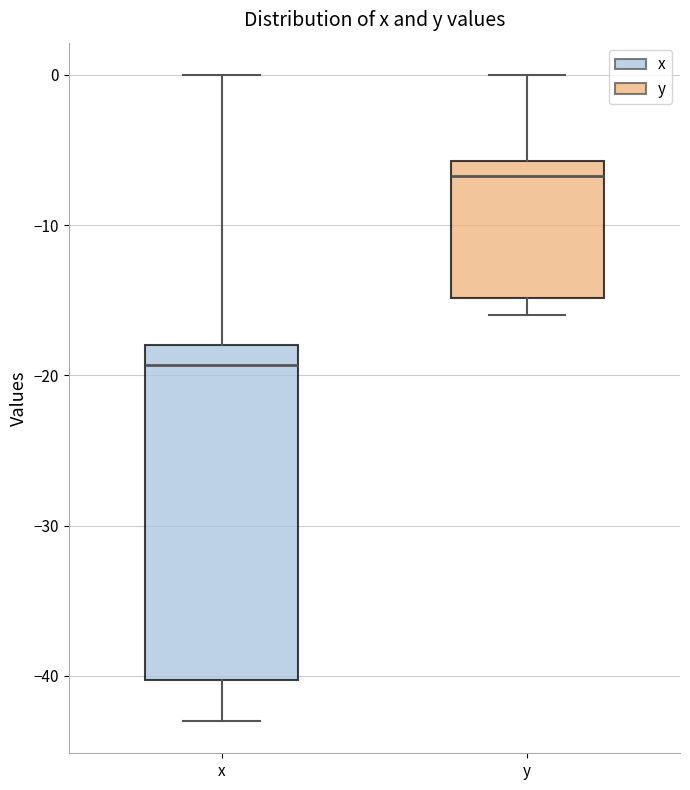

Reading left to right, transcribe this box plot: for each box, give where its median line is, the range the box spans, and where its two whiskers end, as read against the y-axis. The values are not printed on the chart, so give them approximately, as read against the axis.

x: median -19, box -40 to -18, whiskers -43 to 0
y: median -7, box -15 to -6, whiskers -16 to 0